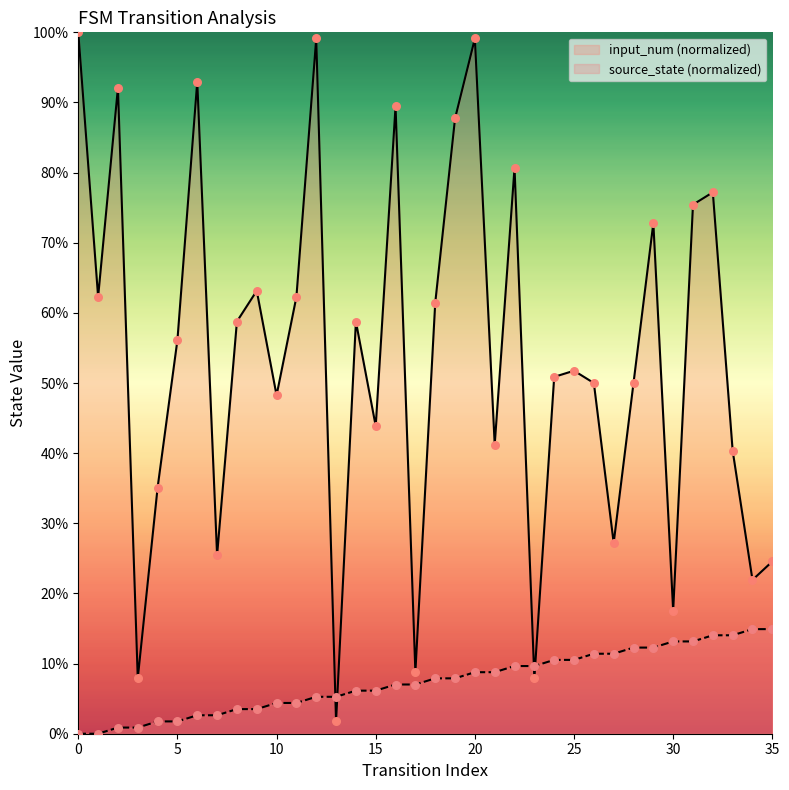

At which category is the sum across all series the highest?

20